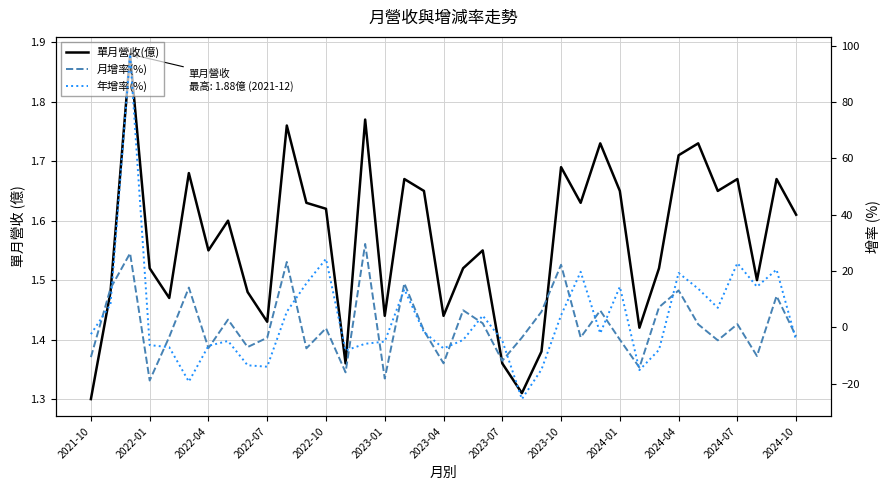

At how many categories does at least one series exceed -12?

37